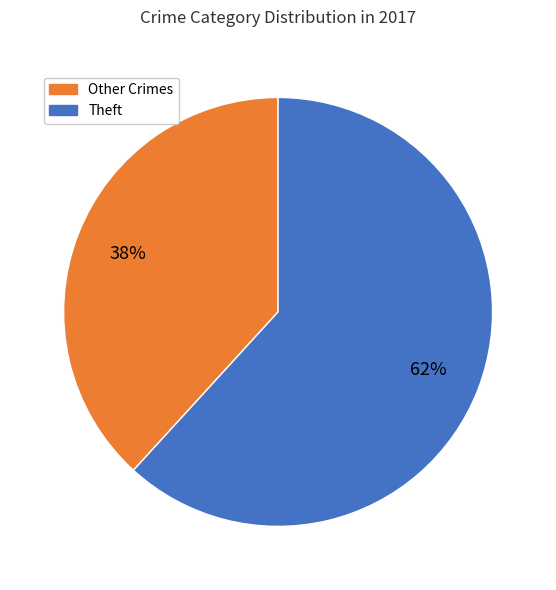

To the nearest percent, what is the average slice percentage?

50%